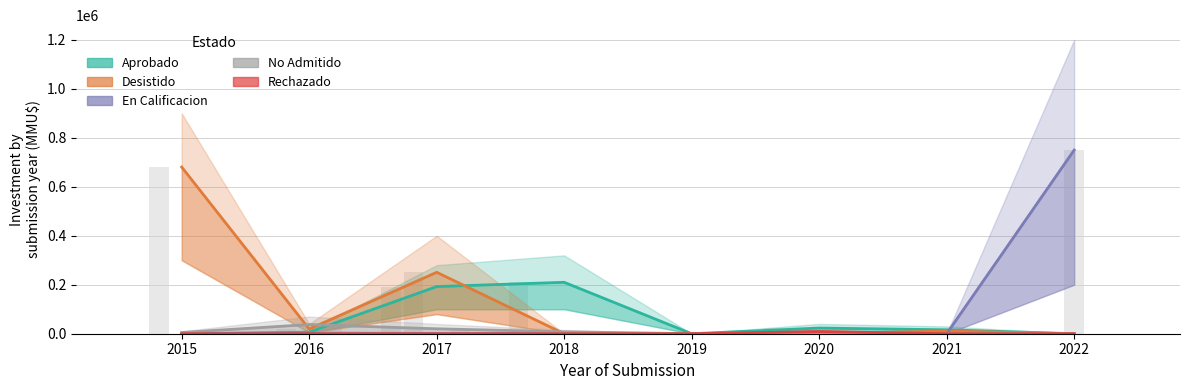

What is the value of the Aprobado bar at the 4th from the left?

210000